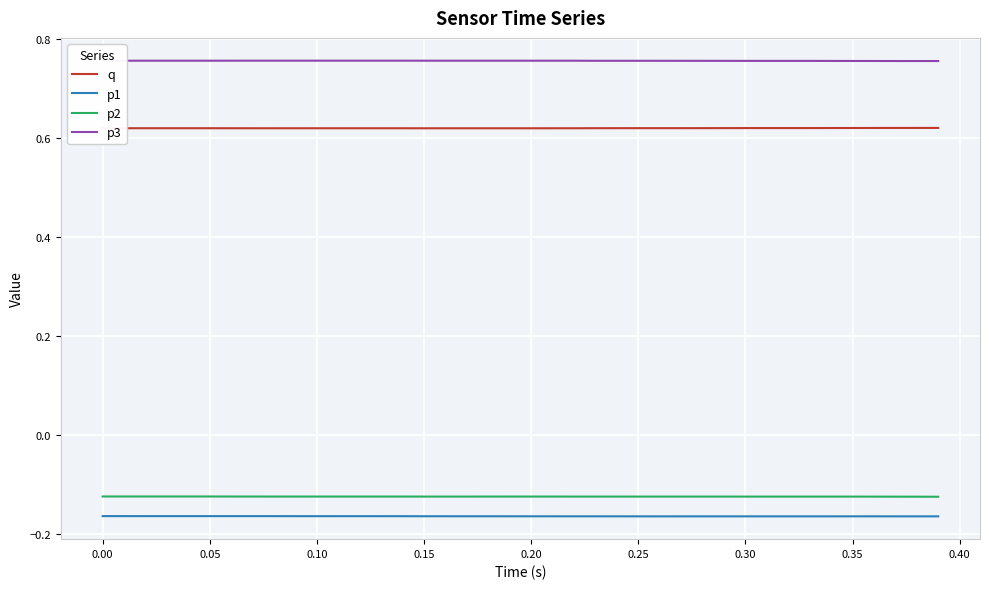

True or false: q and p1 cross at least once.

False